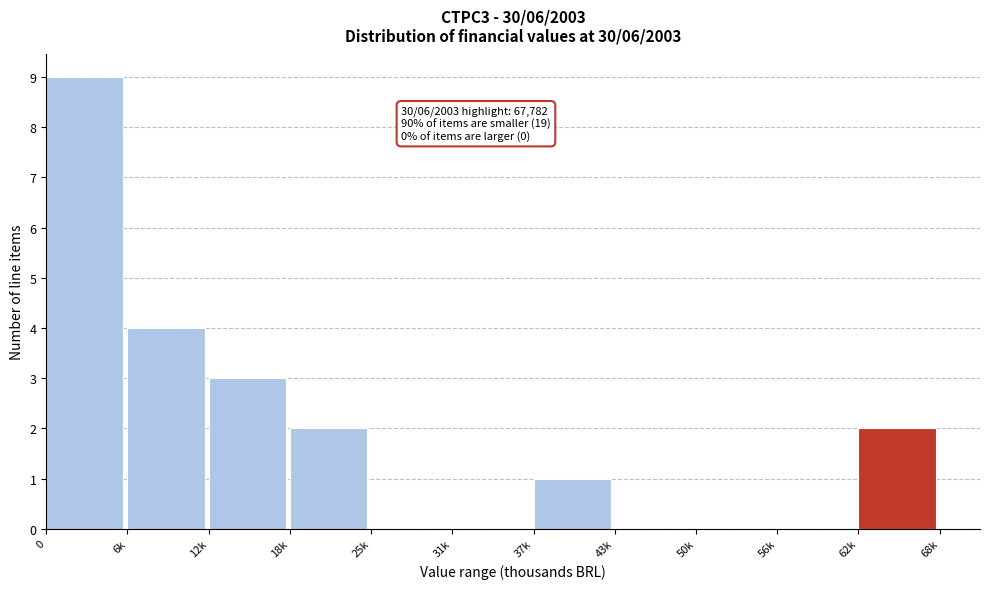

Reading right to left, what are all the values shown in this chart?

62k=2	56k=0	50k=0	43k=0	37k=1	31k=0	25k=0	18k=2	12k=3	6k=4	0=9